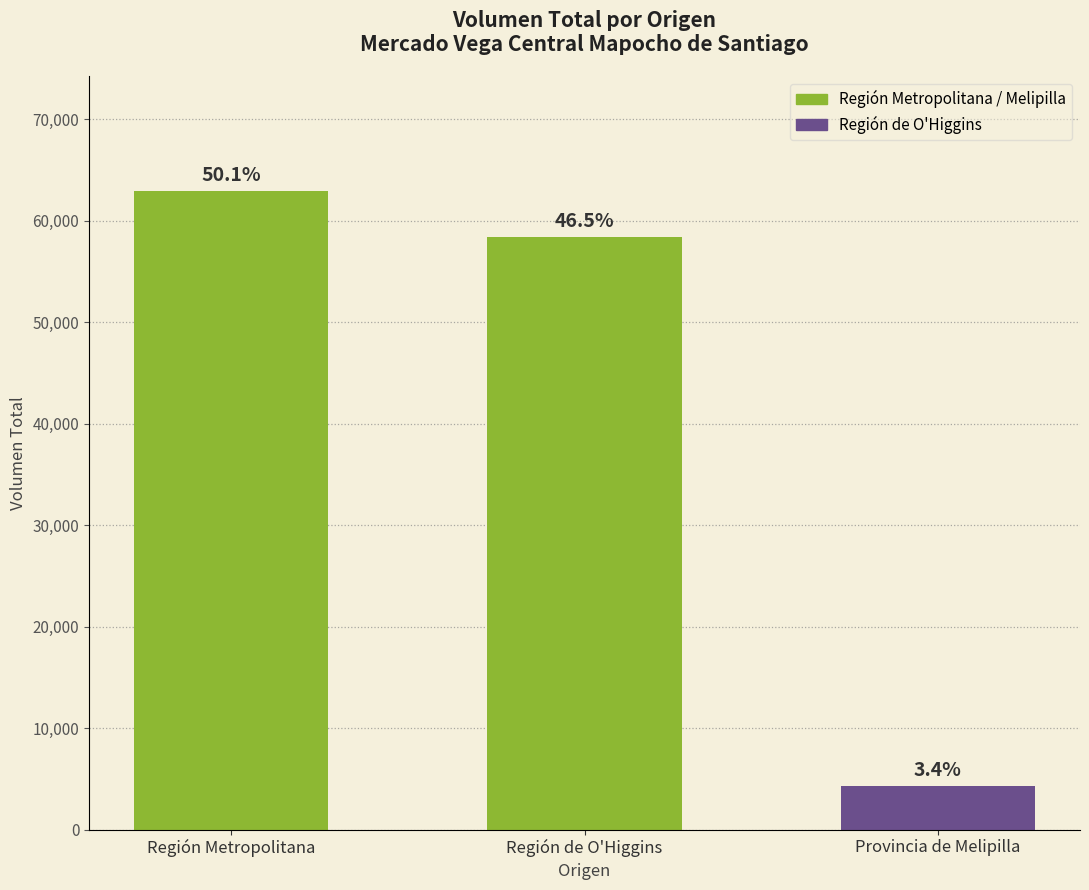

Is it true that the value at Provincia de Melipilla is 4300?

True